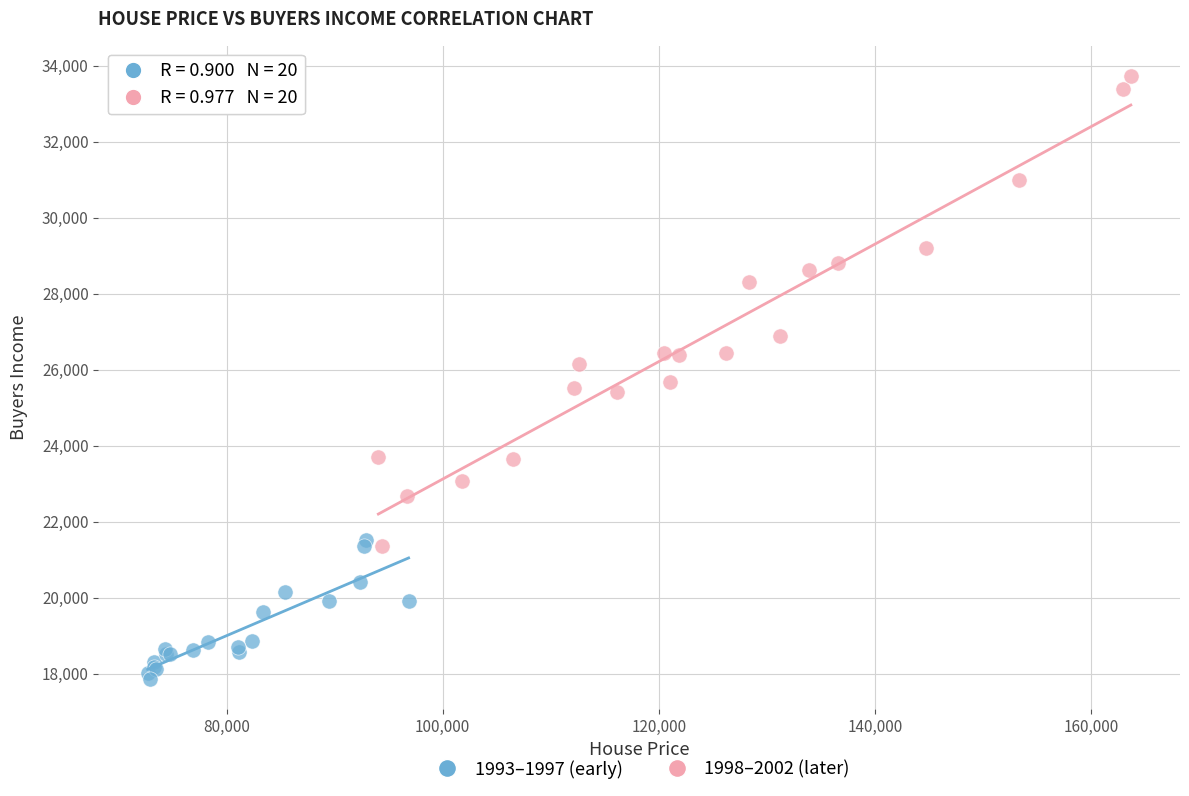

Which series reaches the maximum Y coordinate?

1998–2002 (later)